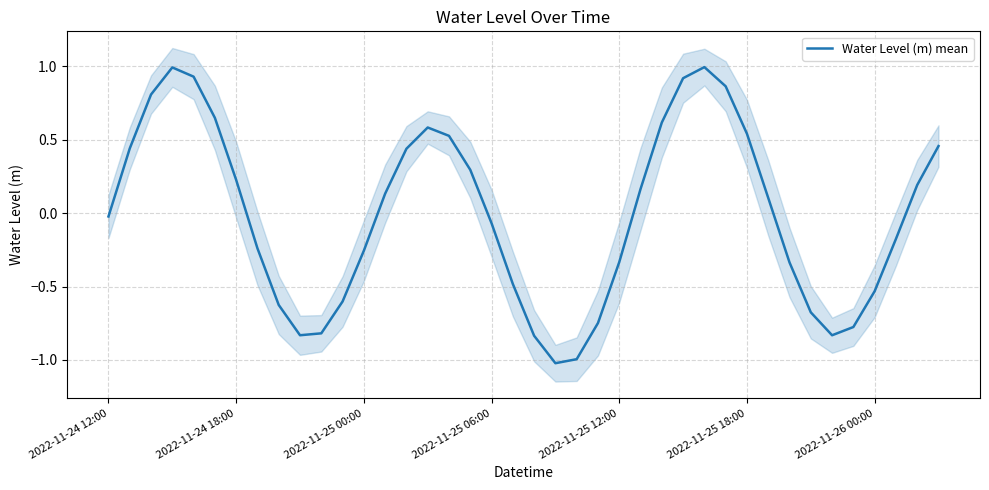

The chart shows a value of 0.1 at 14. True or false?

False